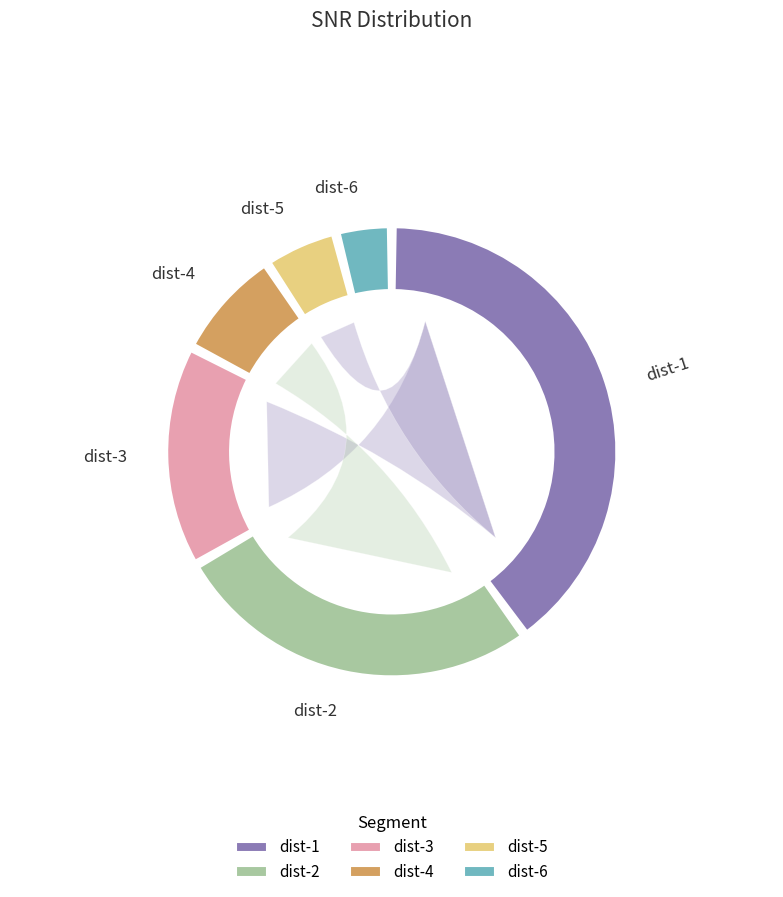

Which category has the biggest portion of the pie?

dist-1